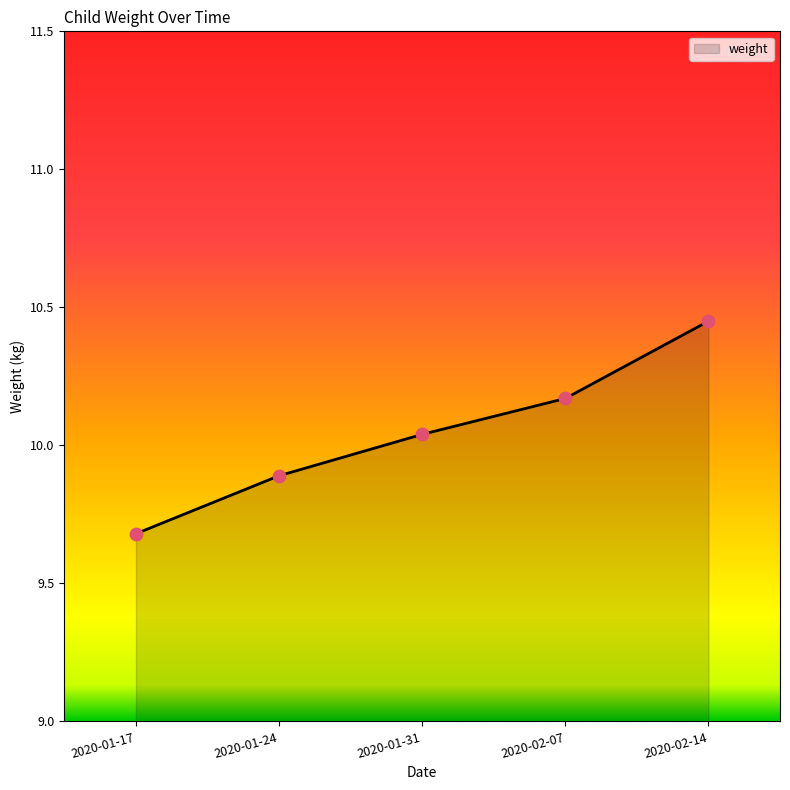

Between 2020-01-17 and 2020-02-07, which is larger?

2020-02-07